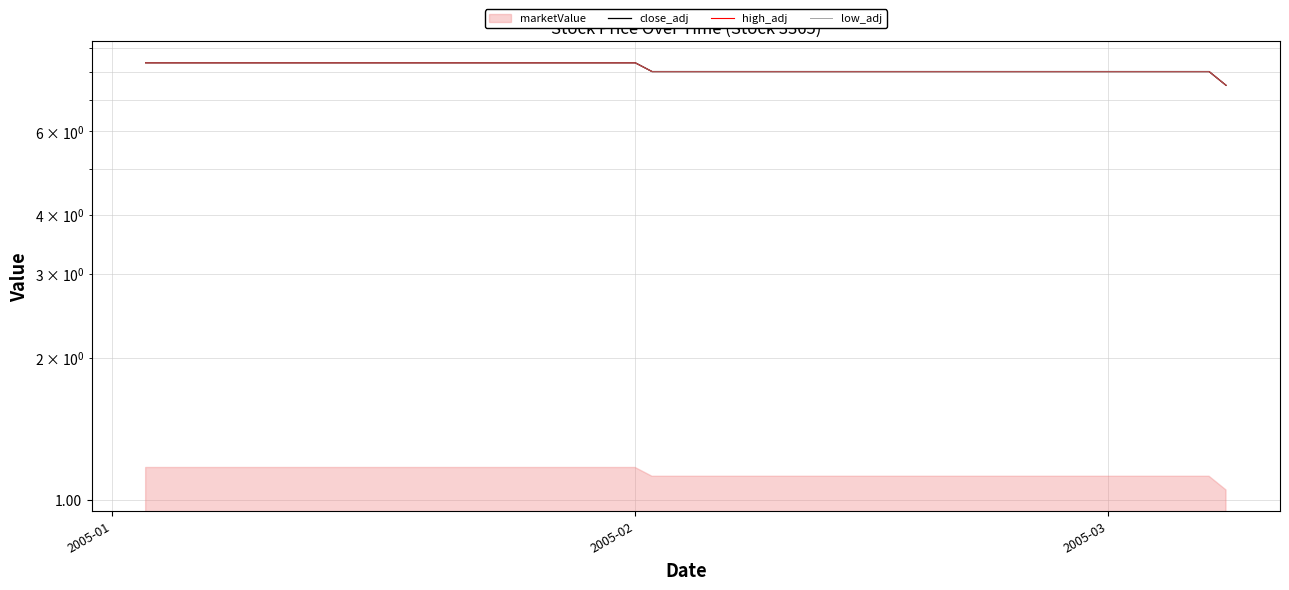

What is the difference between the maximum and minimum values in the low_adj series?

0.9